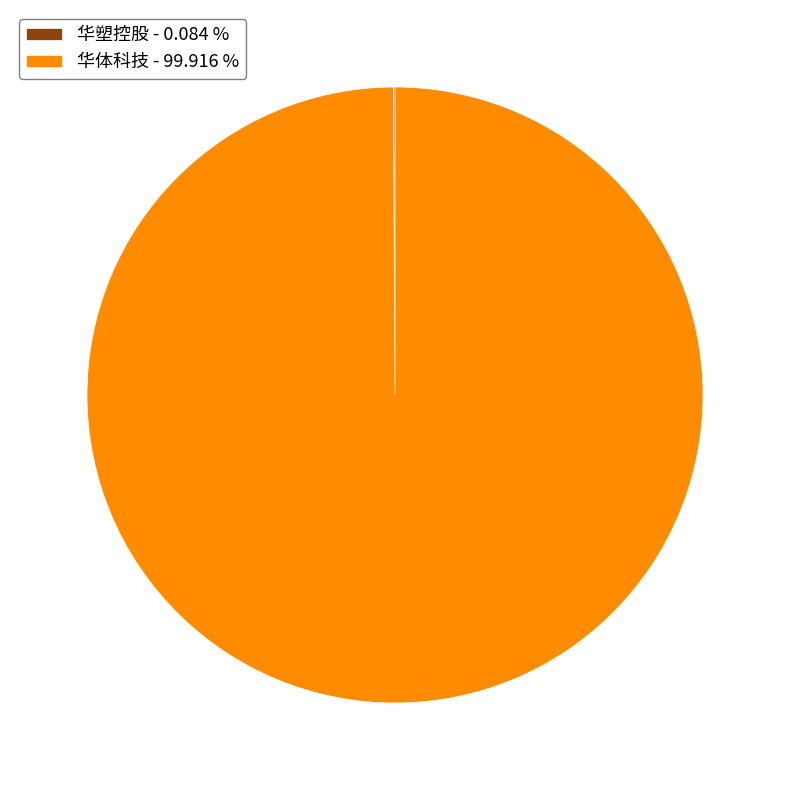

Does any single category account for the majority?

Yes